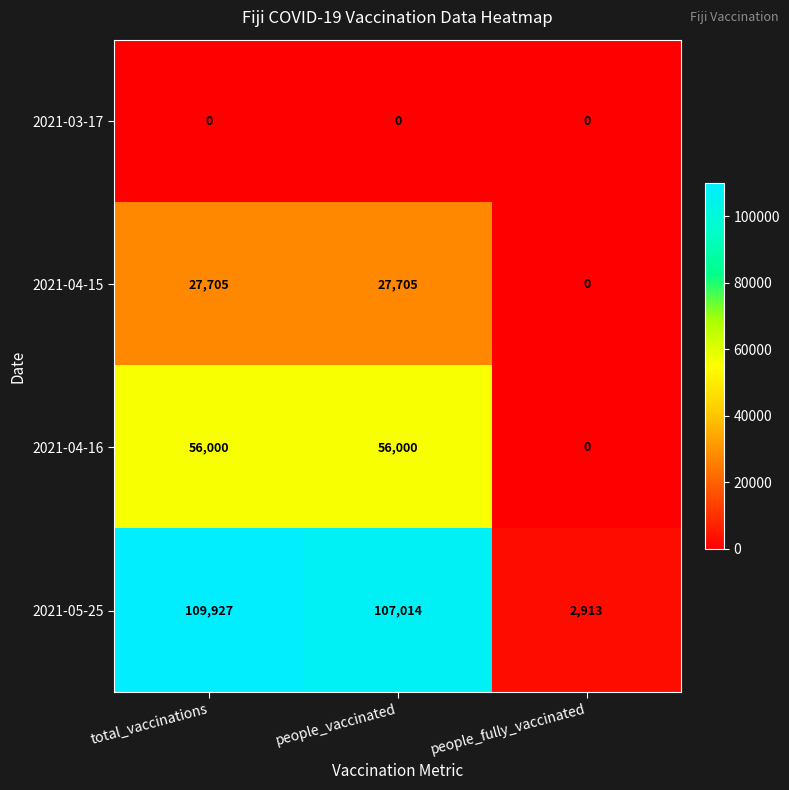

Which series has the largest total across all categories?

2021-05-25